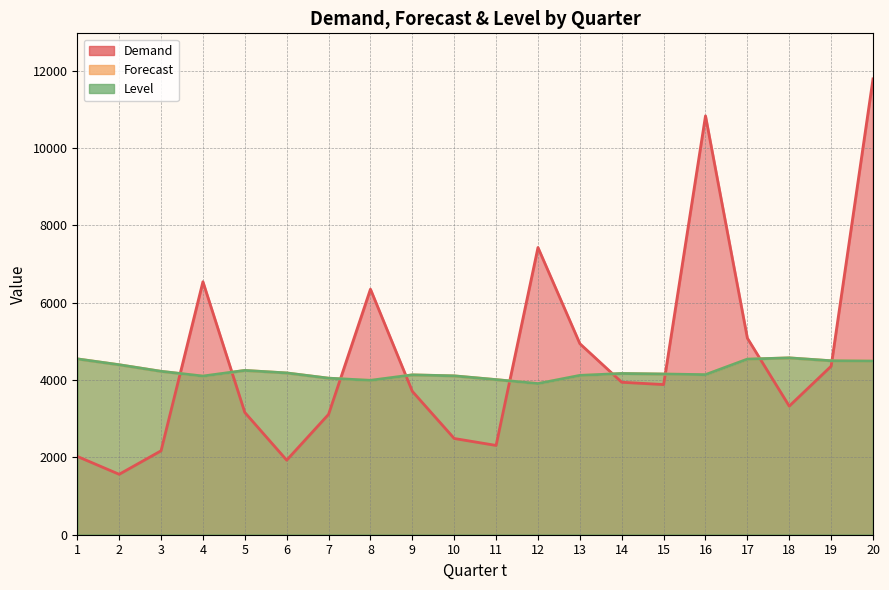

How many values in the Demand series exceed 3883?

9